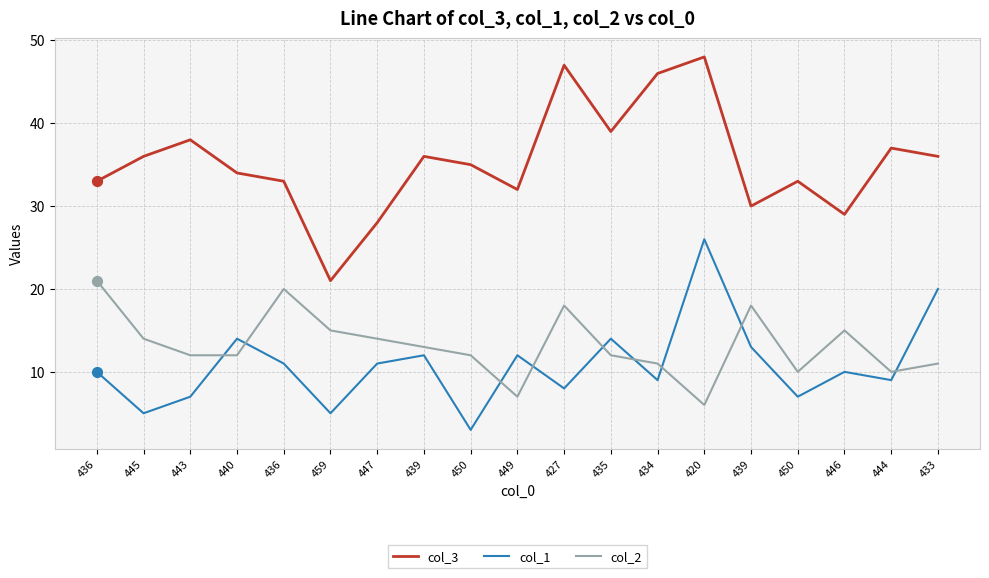

What are all the series names shown in the legend?

col_3, col_1, col_2